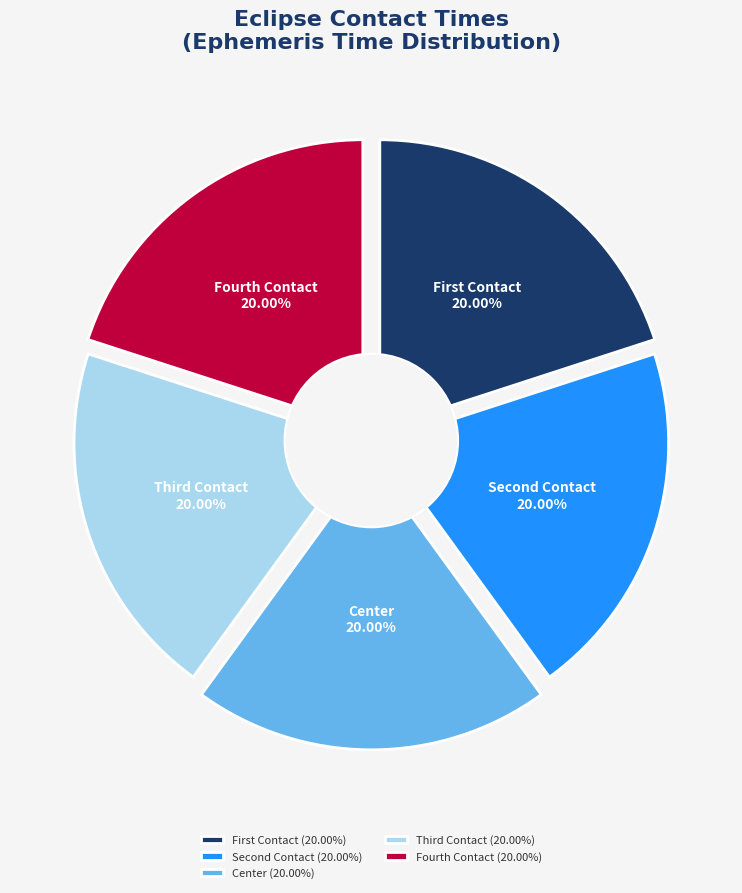

What percentage do second_contact and first_contact together represent?

40.0%